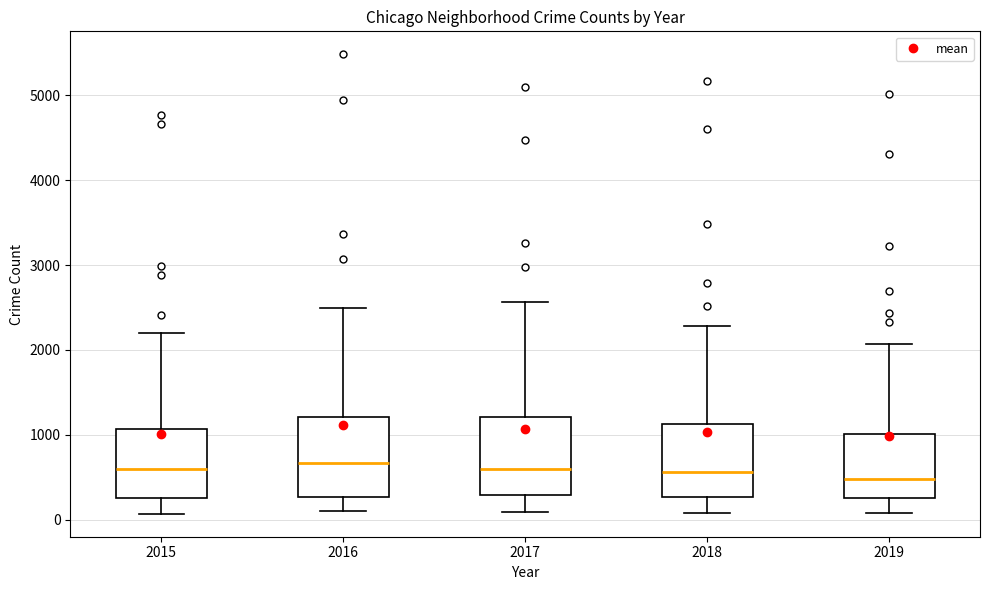

Reading left to right, transcribe this box plot: for each box, give where its median line is, the range the box spans, and where its two whiskers end, as read against the y-axis. The values are not printed on the chart, so give them approximately, as read against the axis.

2015: median 600, box 300 to 1100, whiskers 100 to 2200
2016: median 700, box 300 to 1200, whiskers 100 to 2500
2017: median 600, box 300 to 1200, whiskers 100 to 2600
2018: median 600, box 300 to 1100, whiskers 100 to 2300
2019: median 500, box 300 to 1000, whiskers 100 to 2100